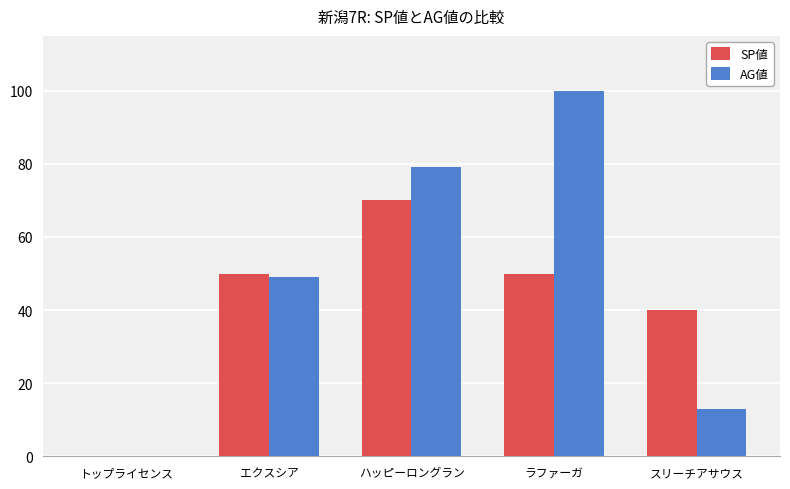

Reading left to right, extract all data points from this chart.

SP値: 0	50	70	50	40
AG値: 0	49	79	100	13